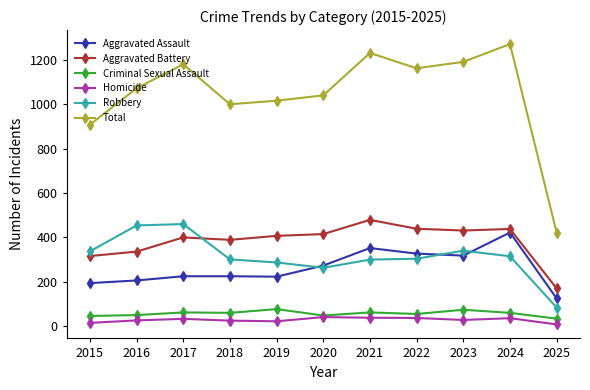

What is the spread (max minus min) of values at 2024?

1235